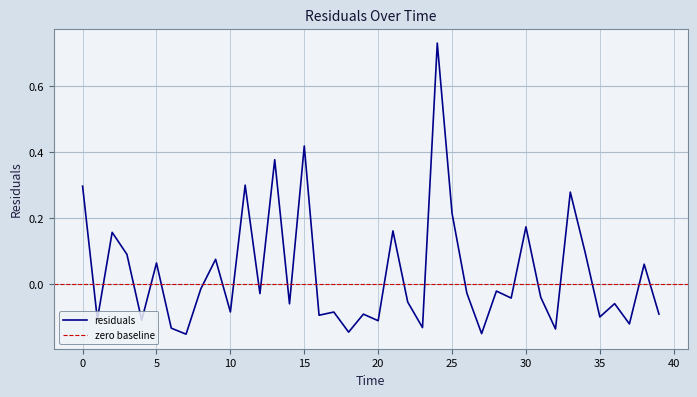

Reading left to right, list all the values displayed in this chart.

0=0.3	1=-0.1	2=0.2	3=0.1	4=-0.1	5=0.1	6=-0.1	7=-0.2	8=-0.0	9=0.1	10=-0.1	11=0.3	12=-0.0	13=0.4	14=-0.1	15=0.4	16=-0.1	17=-0.1	18=-0.1	19=-0.1	20=-0.1	21=0.2	22=-0.1	23=-0.1	24=0.7	25=0.2	26=-0.0	27=-0.1	28=-0.0	29=-0.0	30=0.2	31=-0.0	32=-0.1	33=0.3	34=0.1	35=-0.1	36=-0.1	37=-0.1	38=0.1	39=-0.1